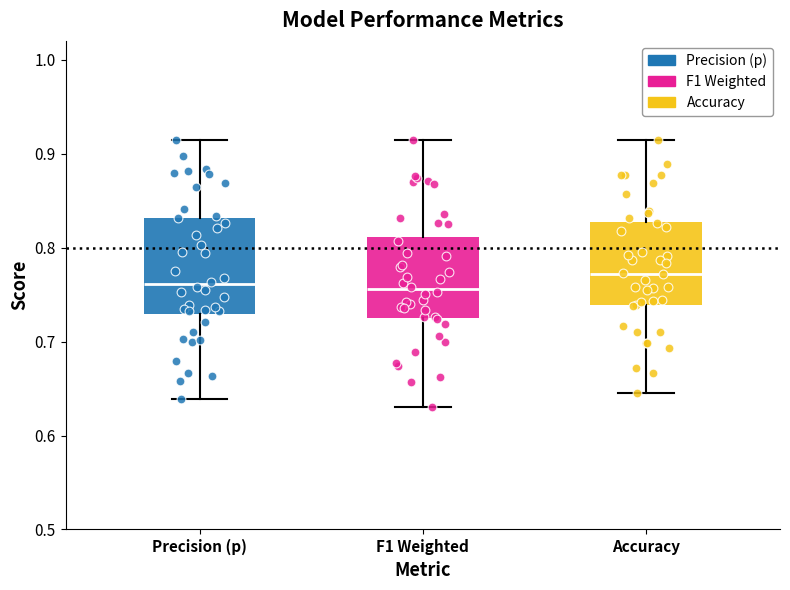

Which box is the tallest, from its lower edge to its upper edge?

Precision (p)